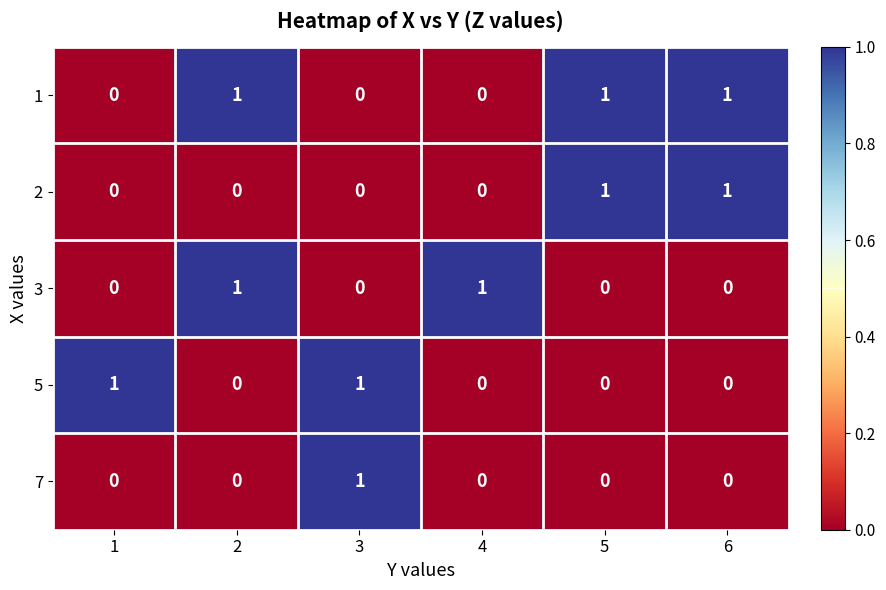

How many 2 values are between 0 and 1?

6